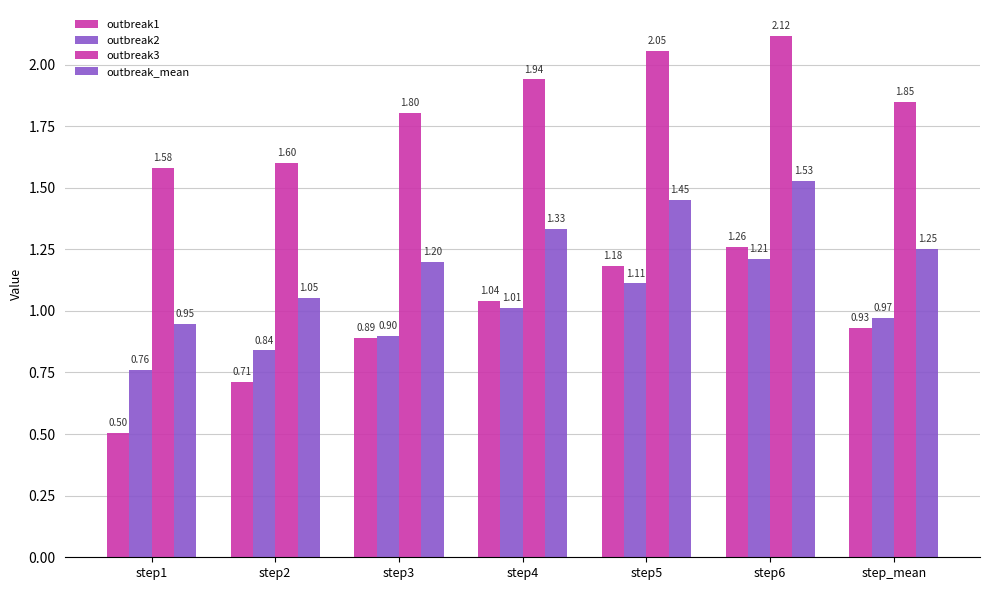

The outbreak2 series shows 0.9 at step3. True or false?

True